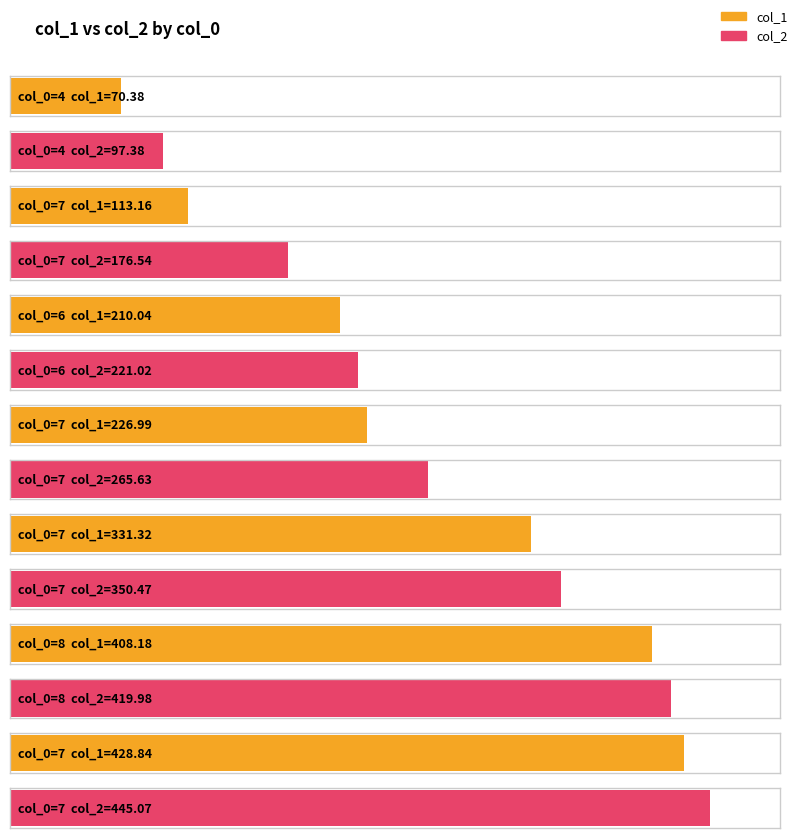

What is the minimum value shown in the chart?

70.4